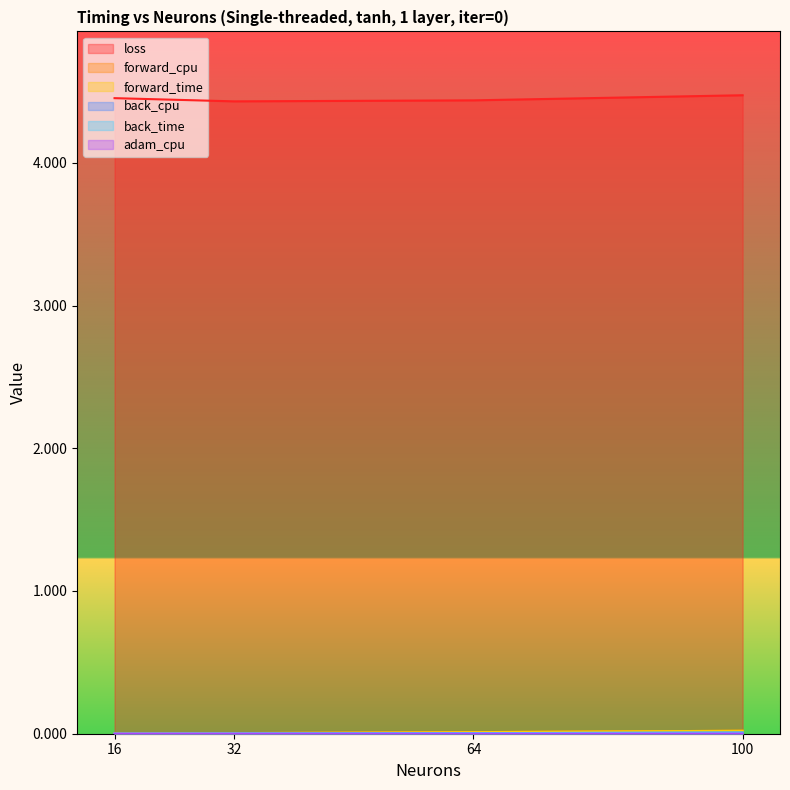

What is the difference between the highest and lowest values at 100?

4.5